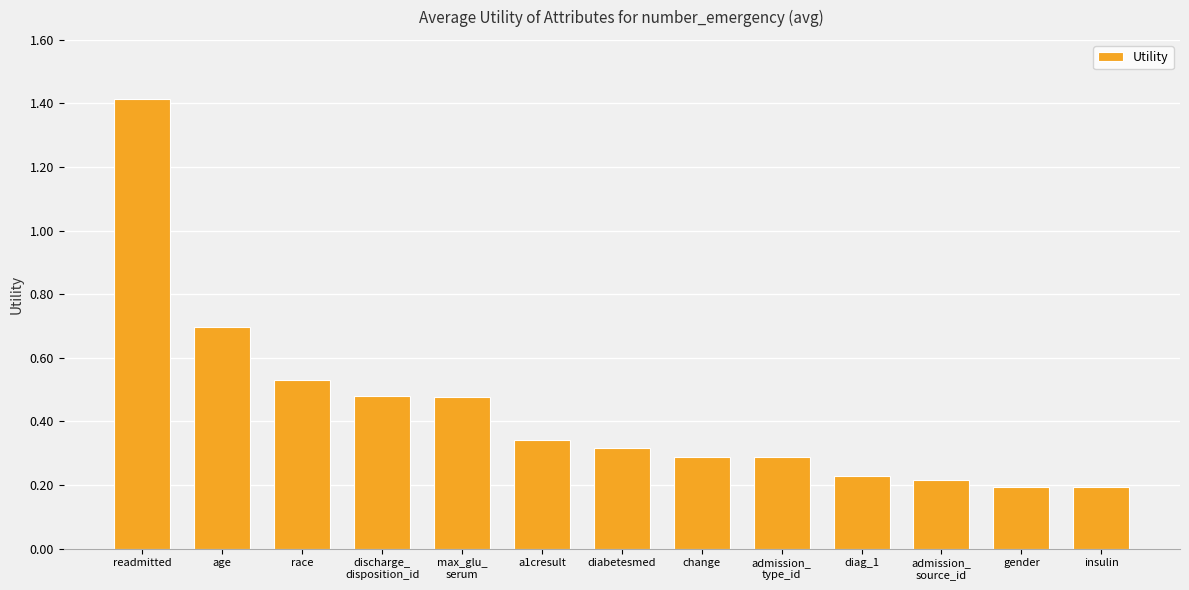

What is the label of the 5th bar from the left?

max_glu_
serum